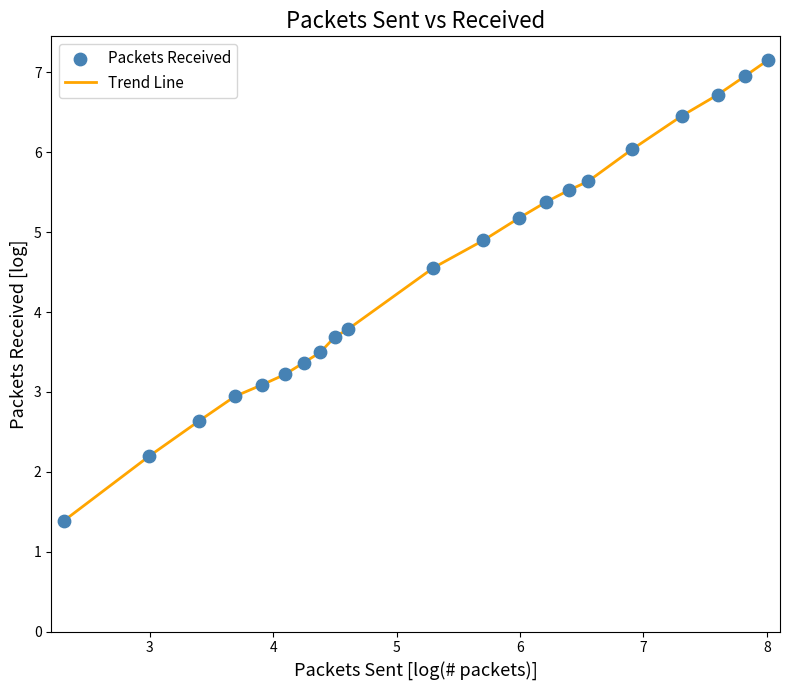

What is the maximum value shown in the chart?

7.1